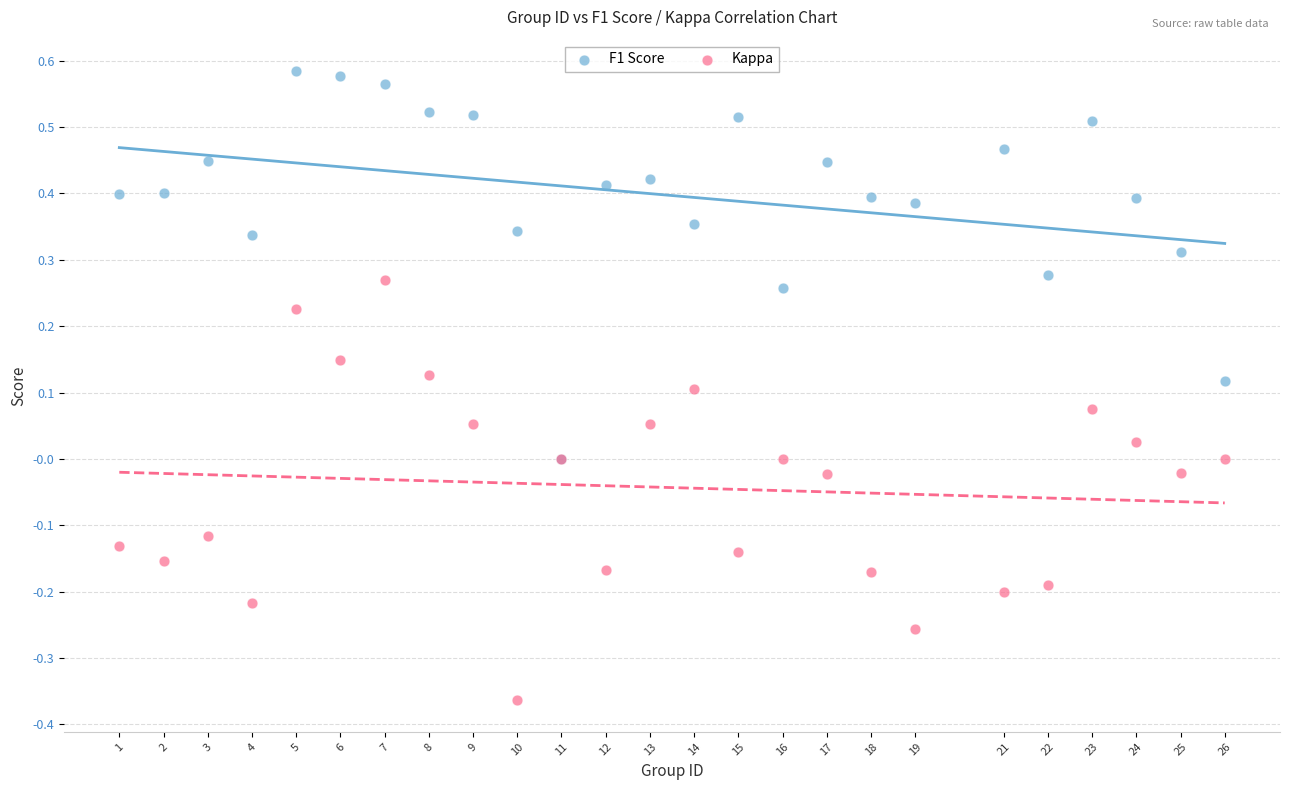

Which series contains the highest Y value?

F1 Score